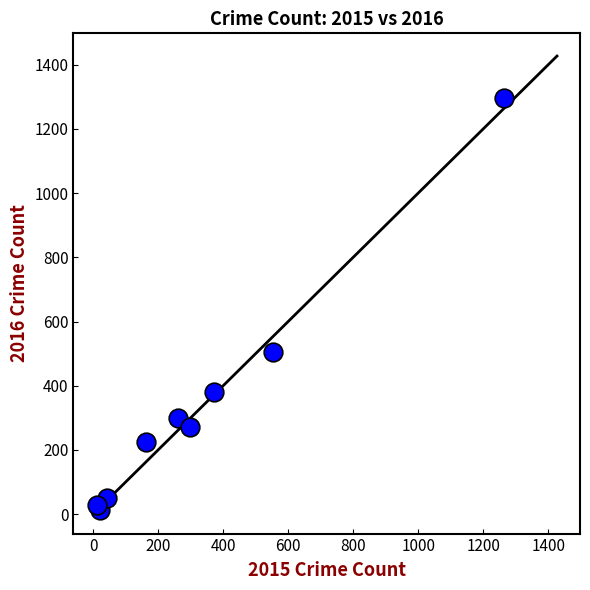

What Y value in the scatter plot is closest to 655?

505